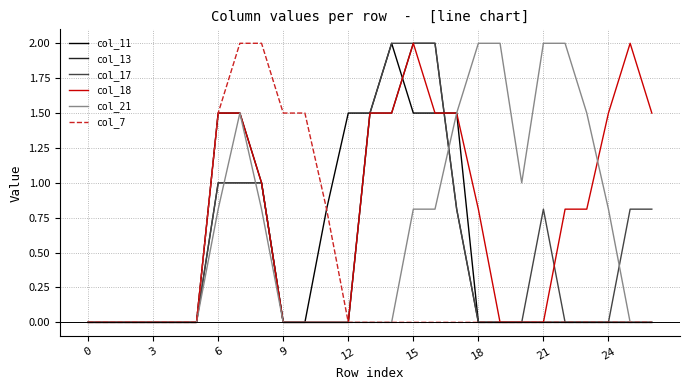

What is the maximum value shown in the chart?

2.0